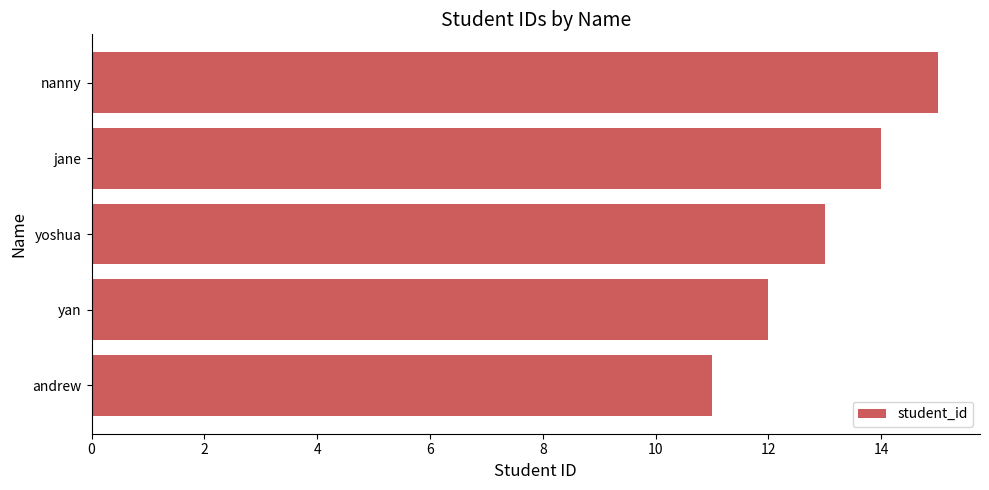

What is the change in value from andrew to yan?

+1